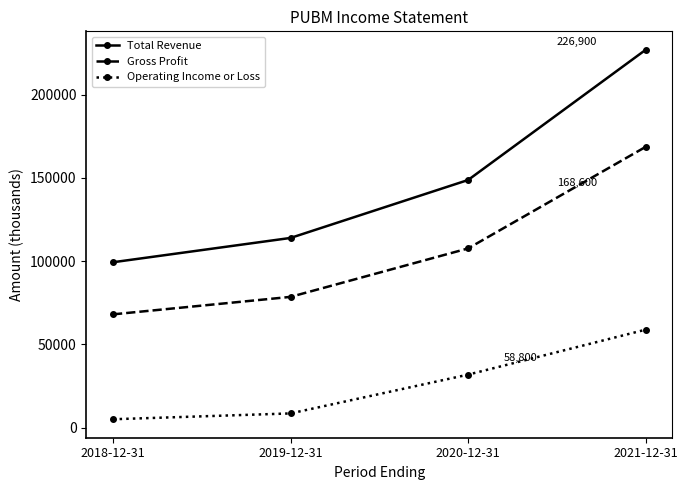

Which series has the largest total across all categories?

Total Revenue